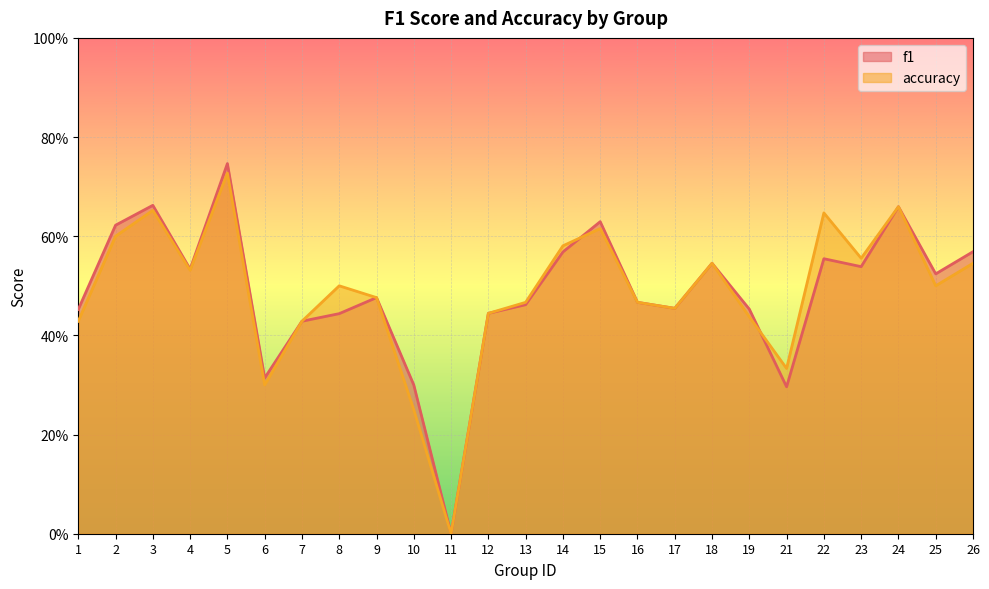

Read the f1 value at 9.

0.5